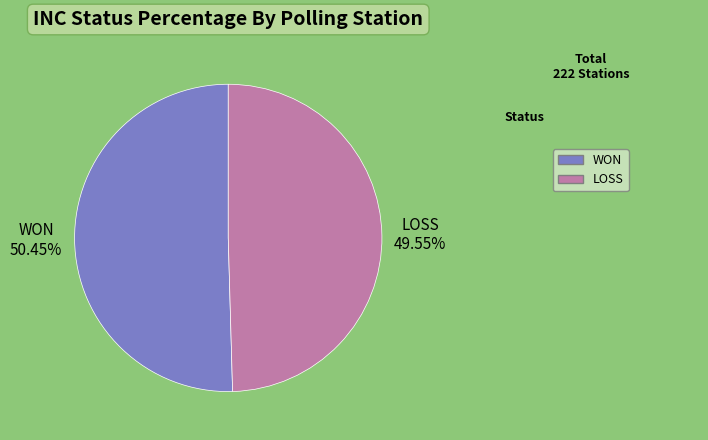

To the nearest percent, what is the difference between the largest and smallest slice percentages?

1%